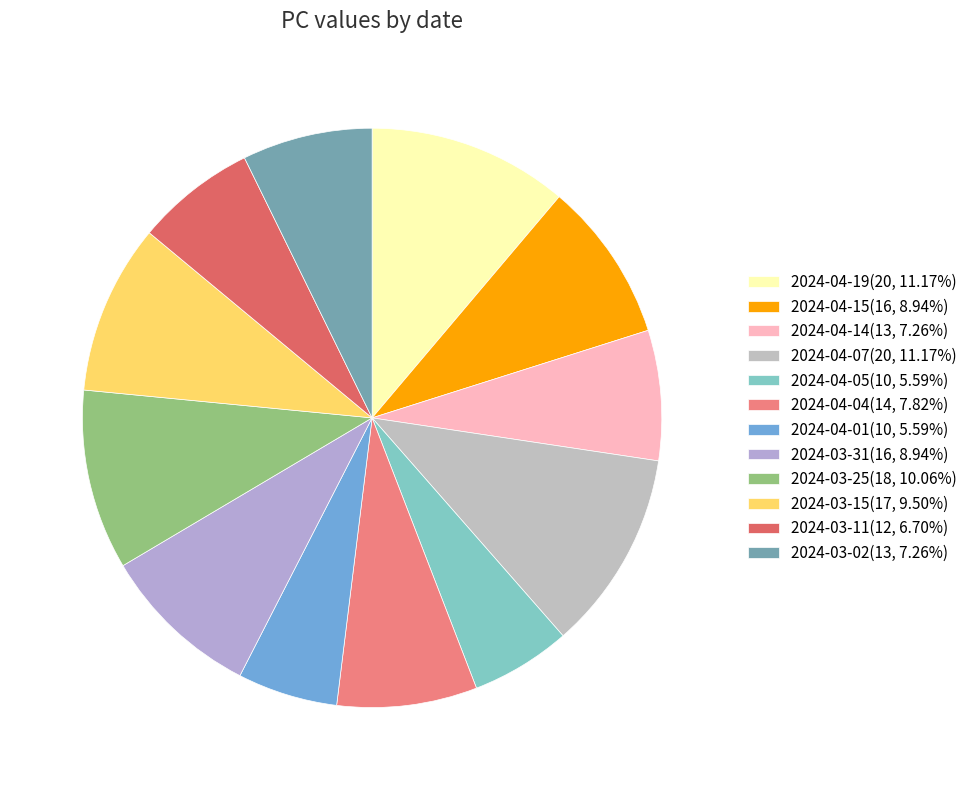

How many segments does this pie chart have?

12